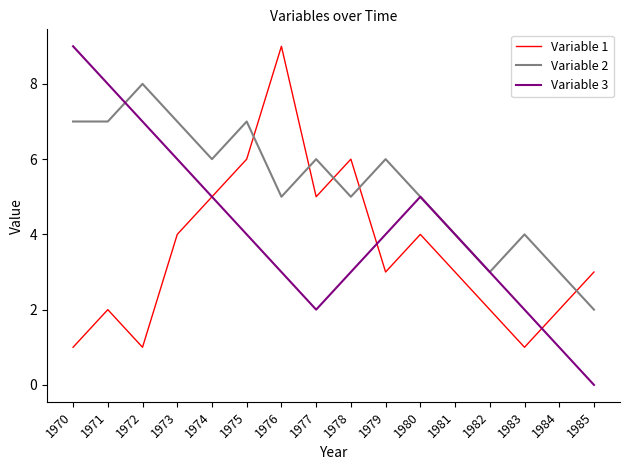

The Variable 3 series shows 7 at 1972. True or false?

True